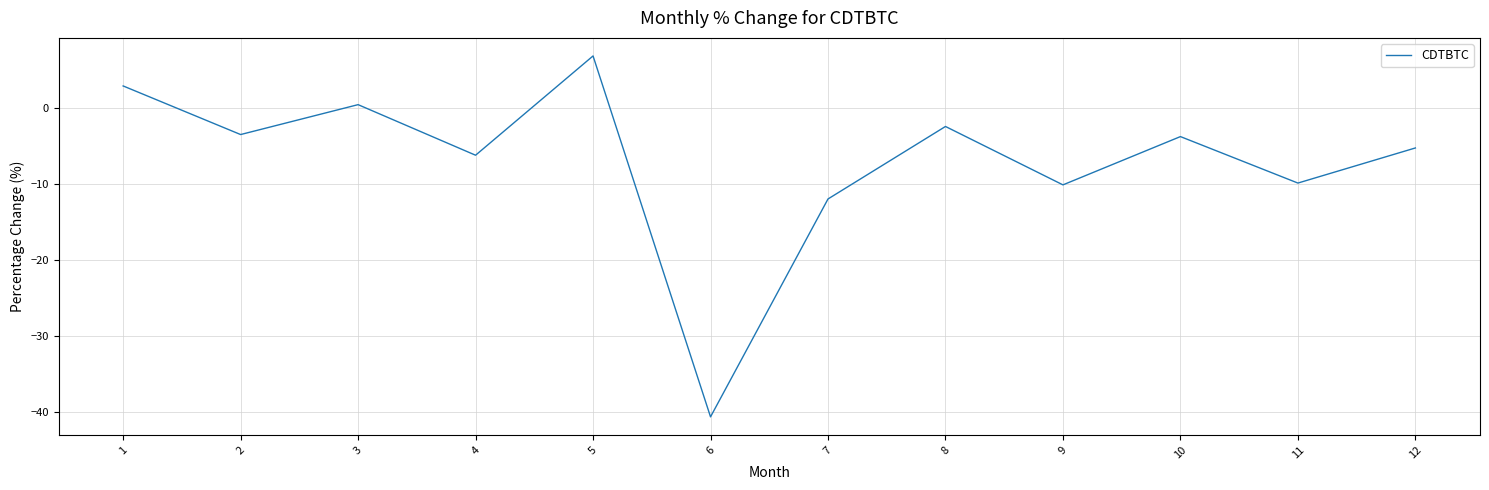

What is the average value?

-6.9